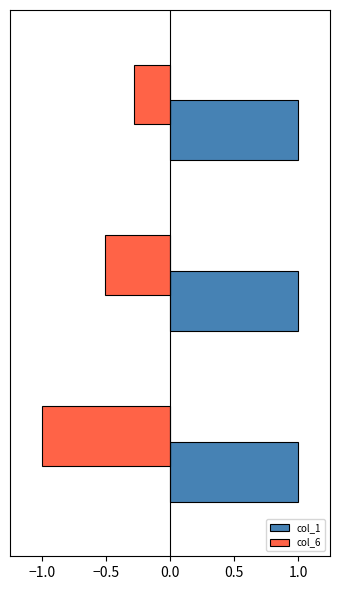

At how many categories does at least one series exceed 0?

3